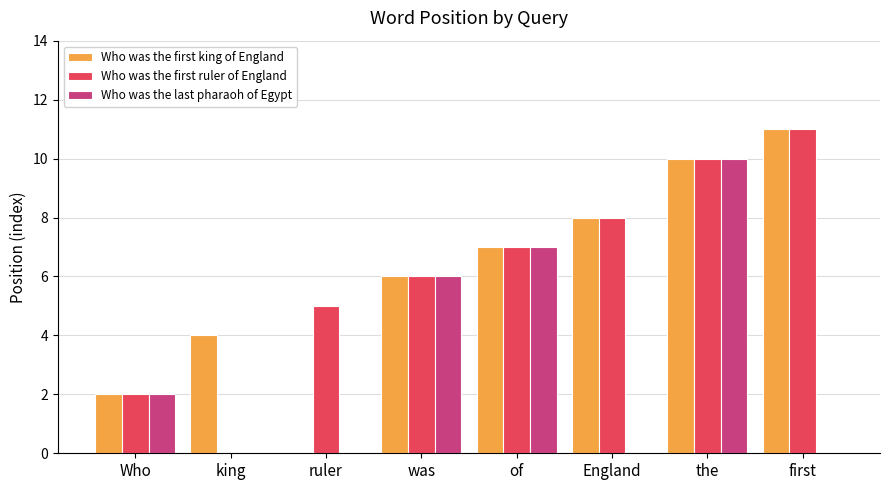

The Who was the last pharaoh of Egypt series shows 3 at was. True or false?

False